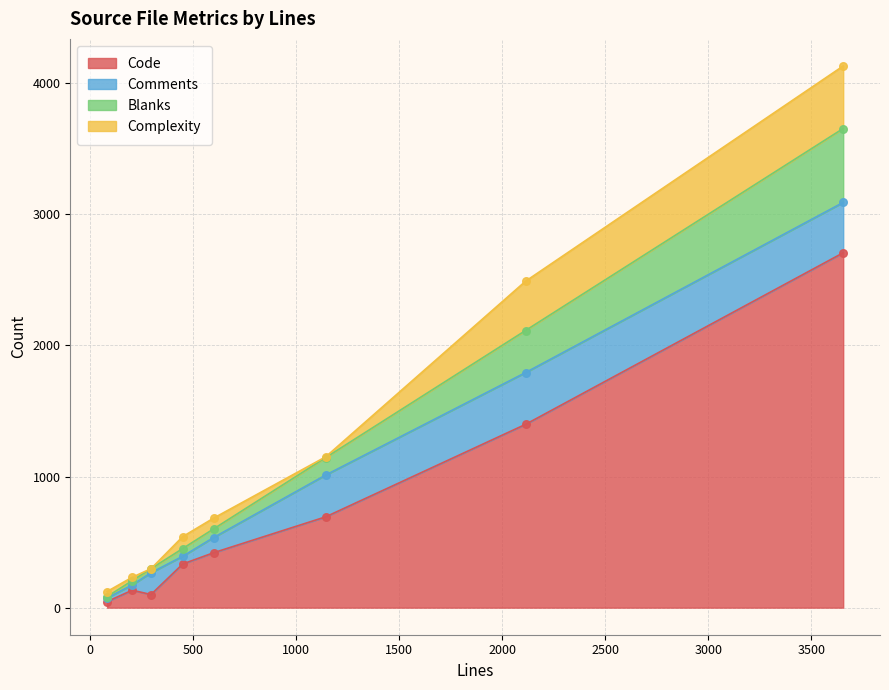

Which series has the widest spread of Y values?

Code